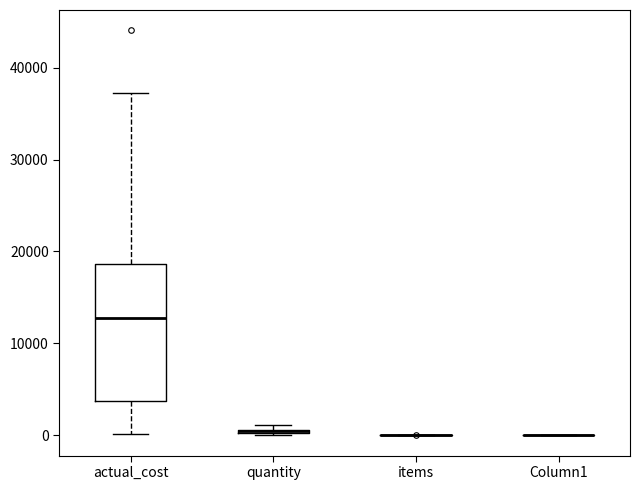

Comparing the boxes themselves (not the whiskers), which one is the tallest?

actual_cost